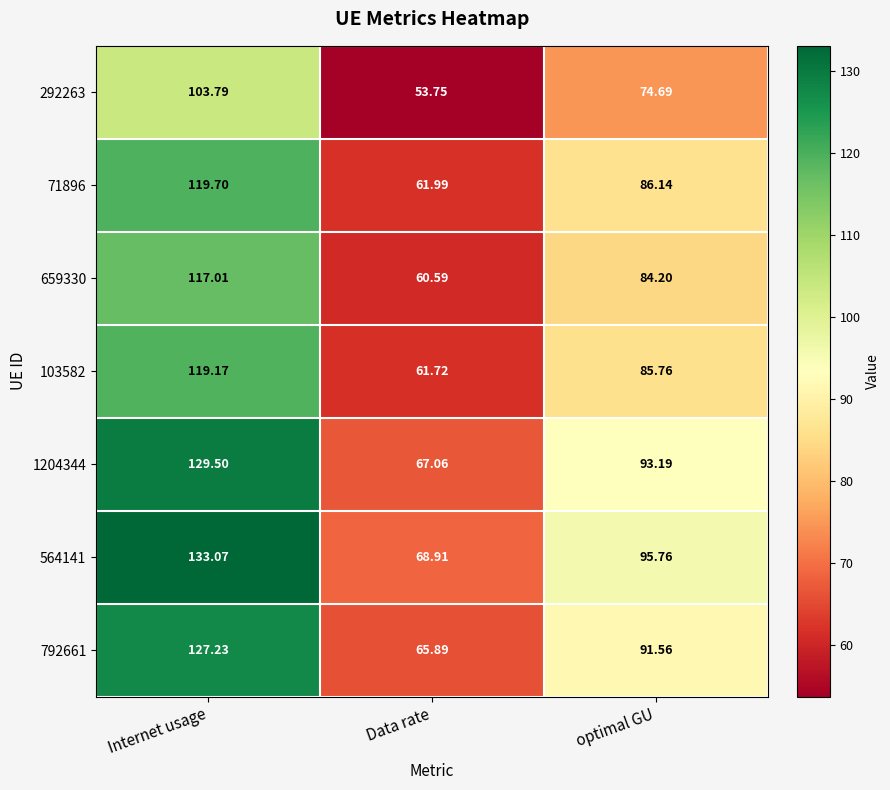

Which series has the largest total across all categories?

564141